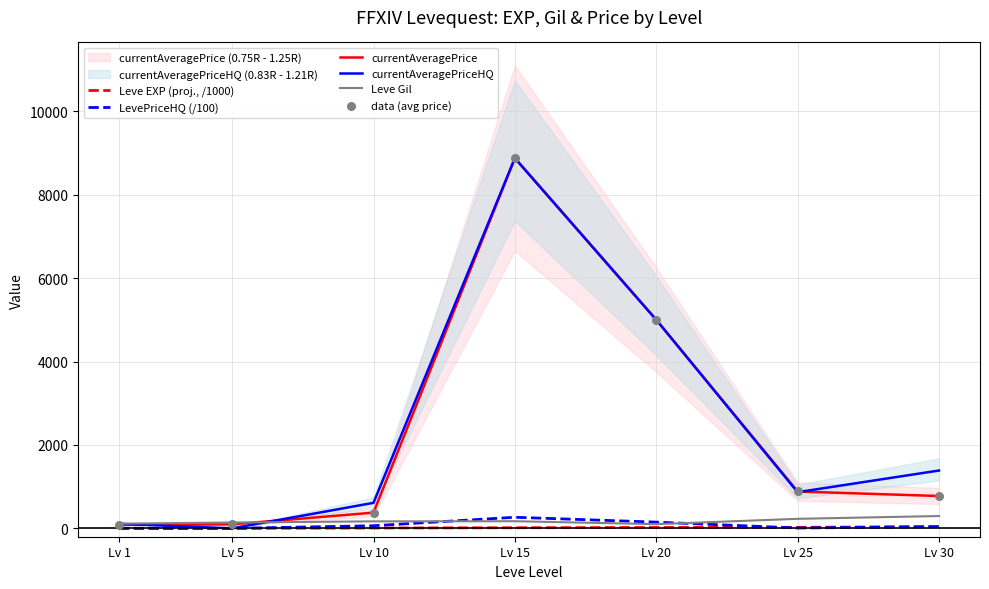

Which series has the largest Y range (max minus min)?

currentAveragePriceHQ